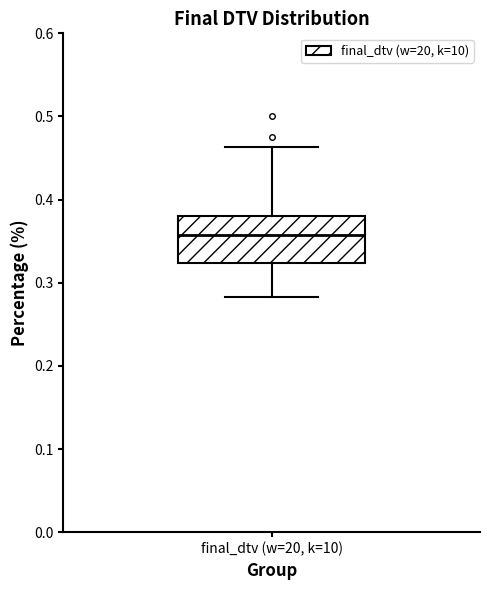

Where does the upper whisker of the box for final_dtv (w=20, k=10) end on the y-axis? The values are not printed on the chart, so give them approximately, as read against the axis.

0.46